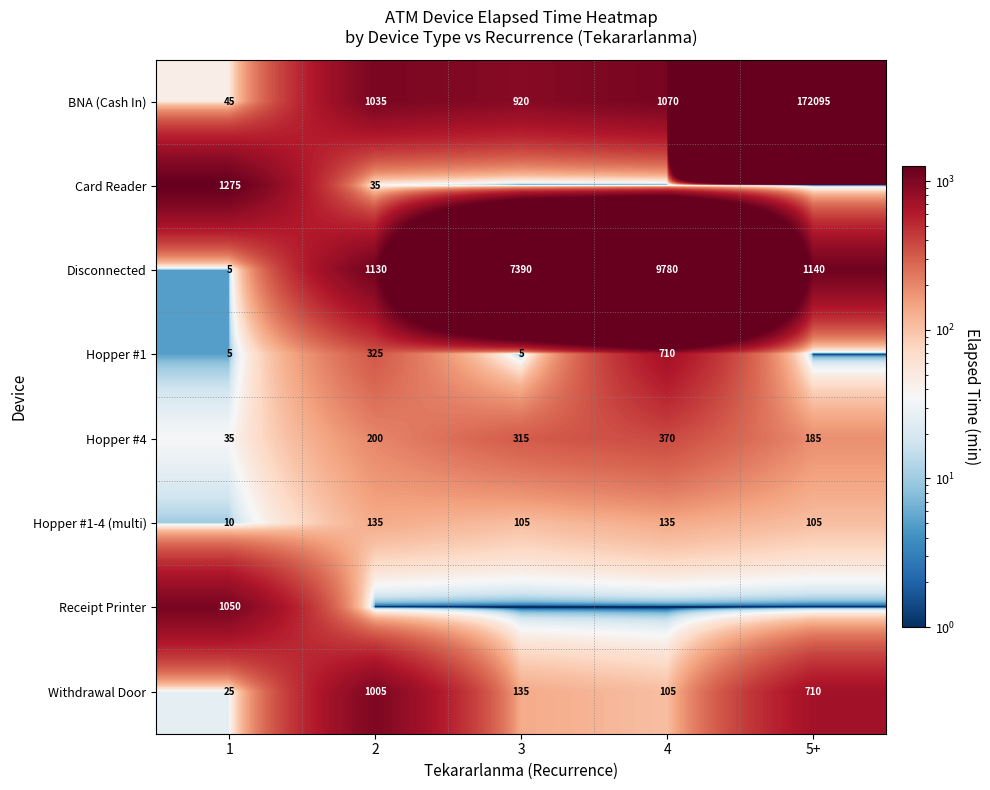

Between 2 and 1, which is larger?

2